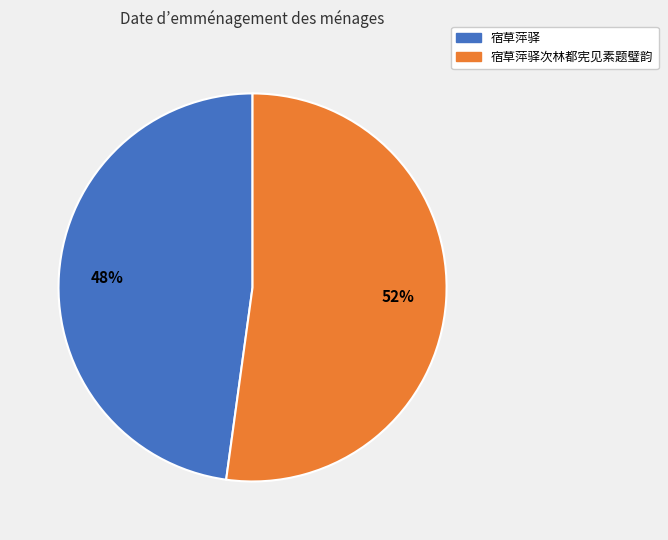

The 宿草萍驿次林都宪见素题璧韵 slice represents 59% of the pie. True or false?

False